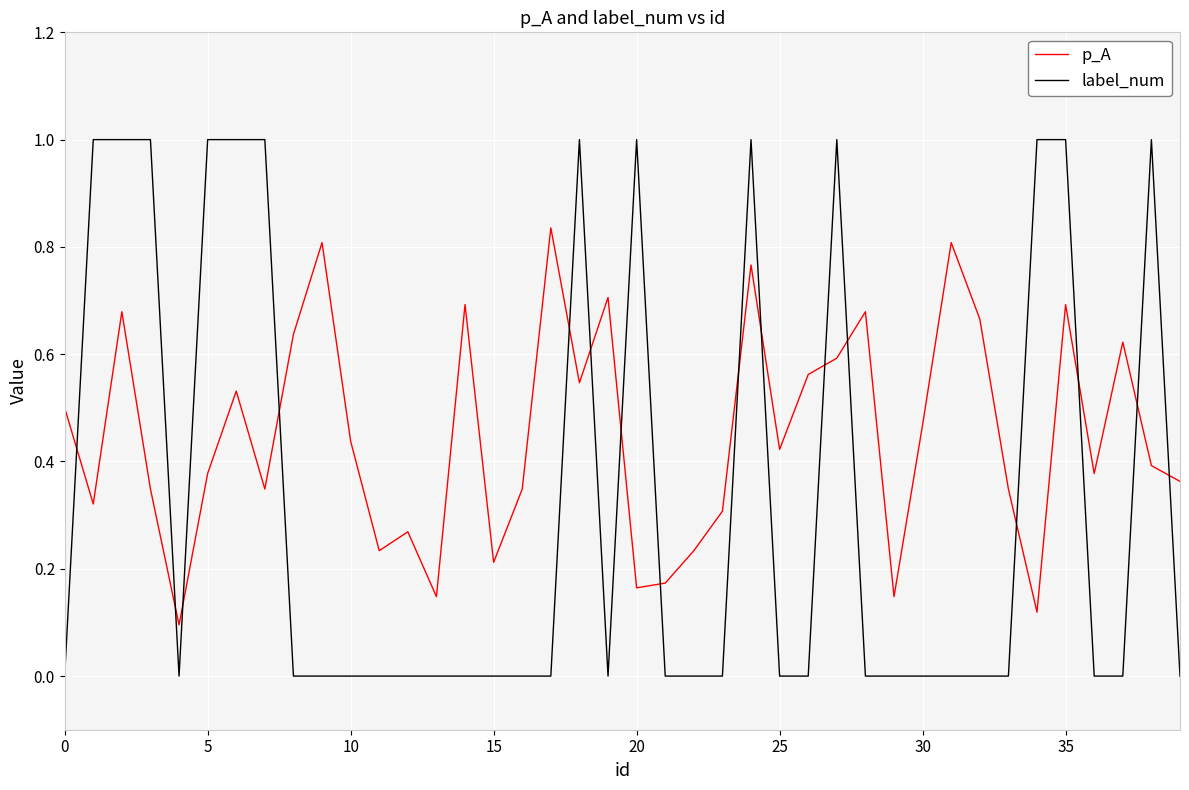

True or false: p_A and label_num cross at least once.

True